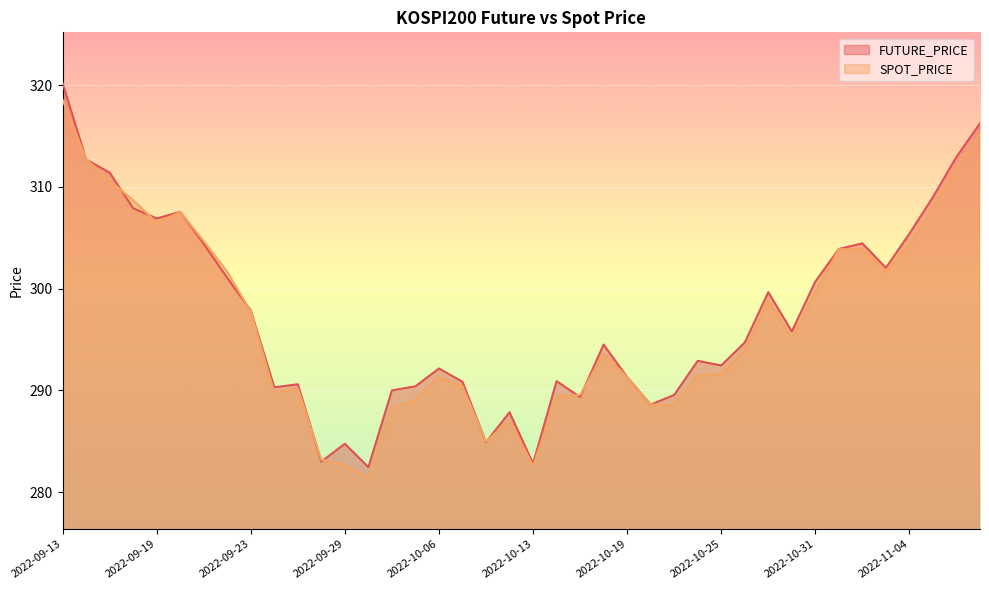

What position from the left is 2022-10-26?

30